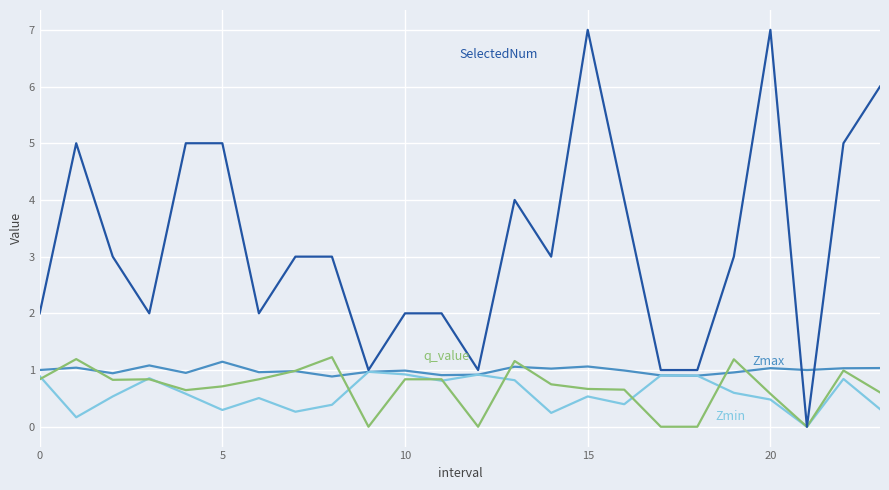

What is the greatest value displayed?

7.0